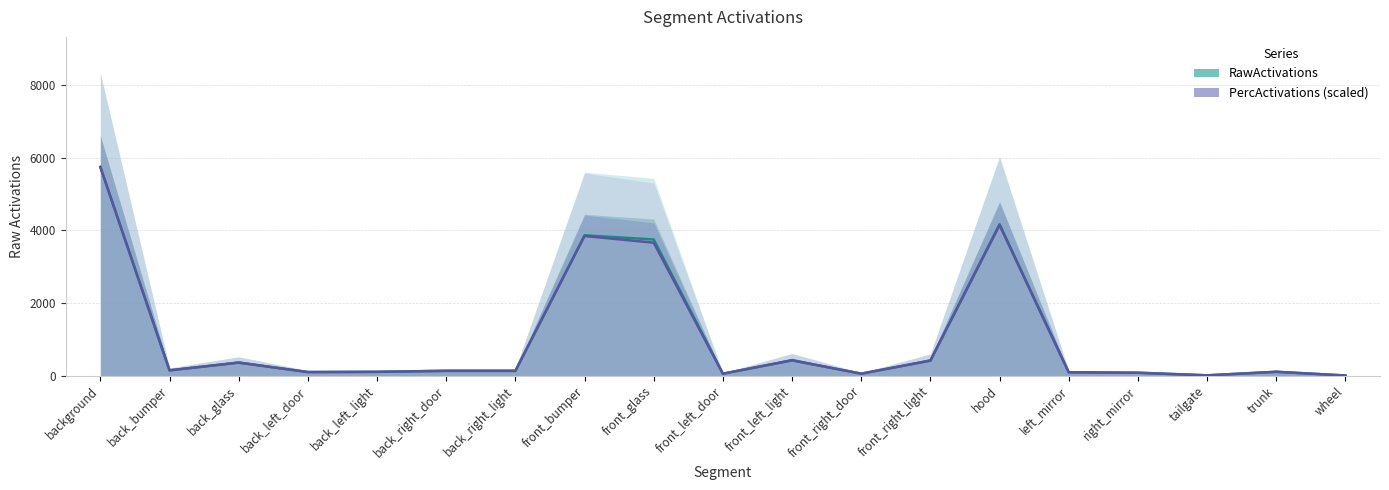

The PercActivations (scaled) series shows 127.8 at back_right_light. True or false?

True